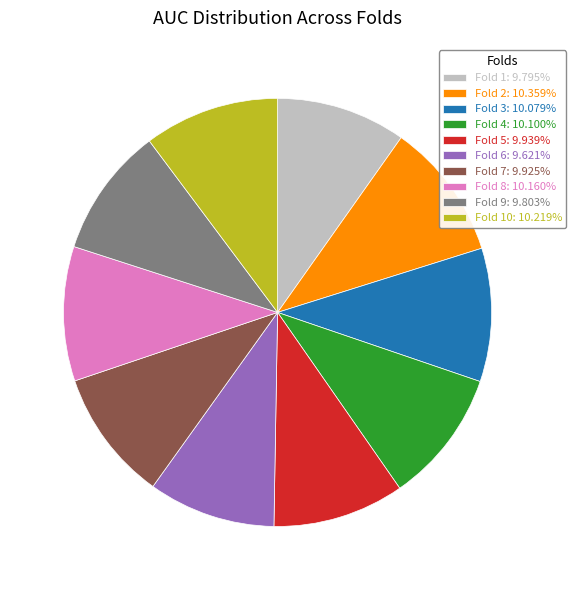

Do Fold 8: 10.160% and Fold 4: 10.100% together represent more than half of the pie?

No